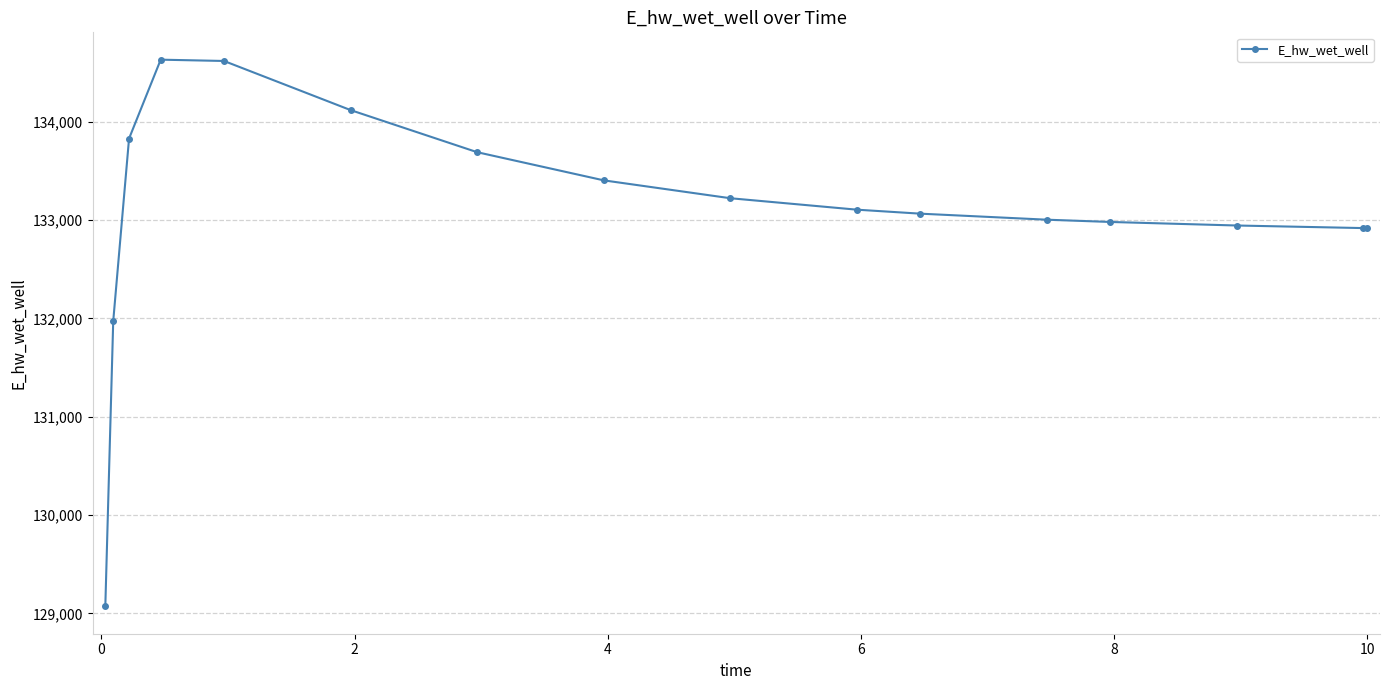

What is the sum of all values?

2129485.7